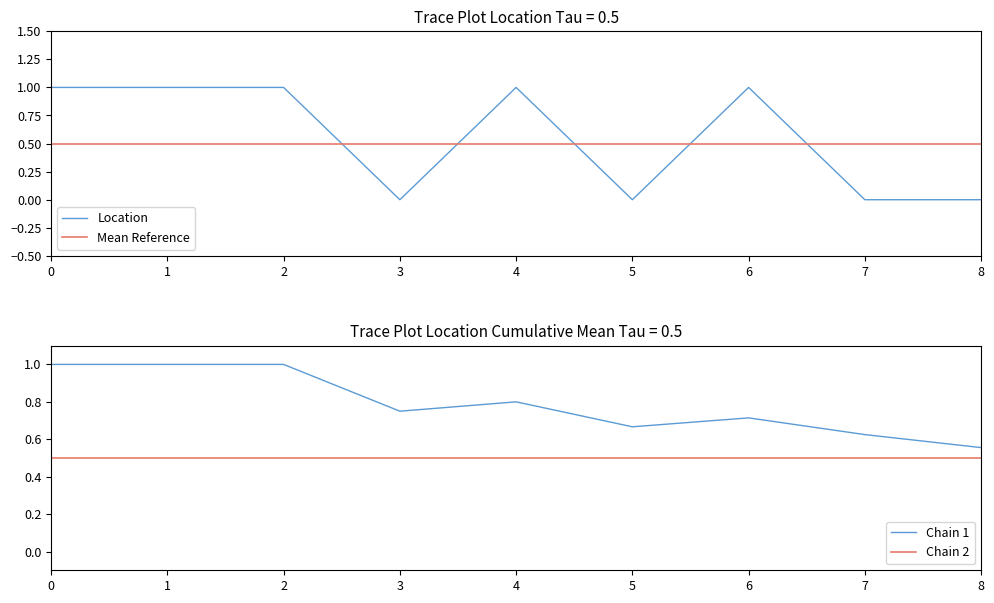

The Location series shows 0 at 7. True or false?

True